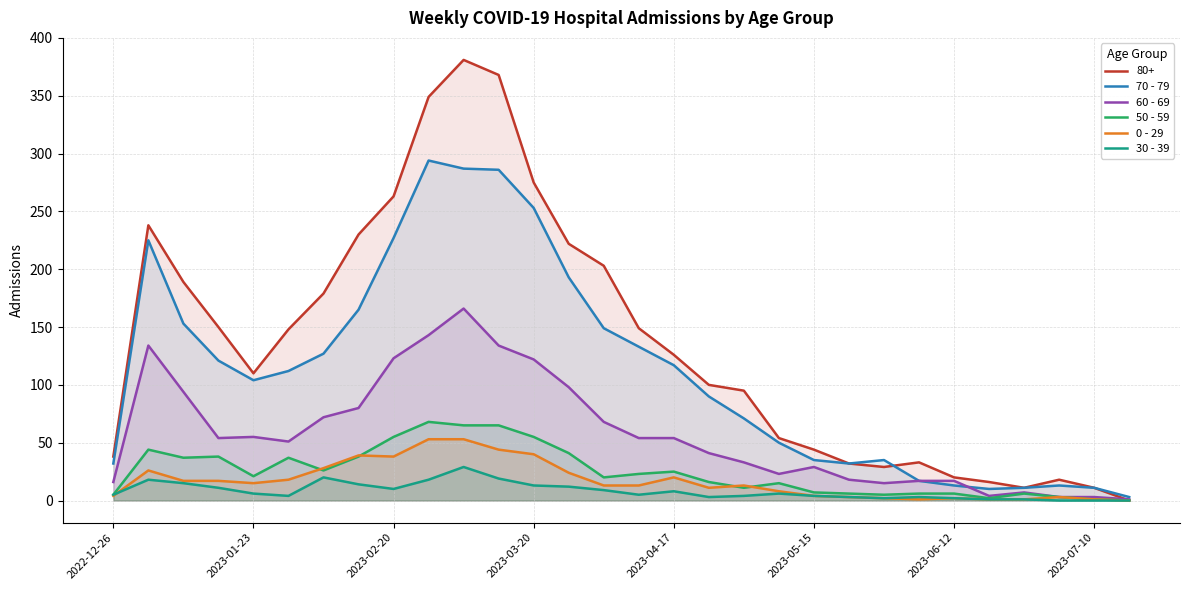

What is the difference between the maximum and minimum values in the 70 - 79 series?

291